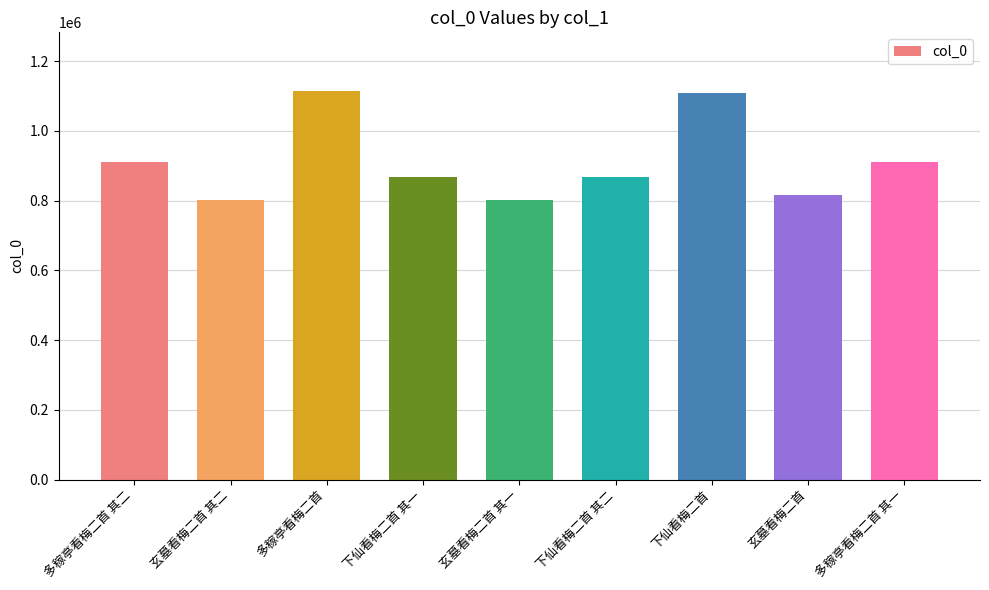

What is the label of the 3rd bar from the right?

下仙看梅二首